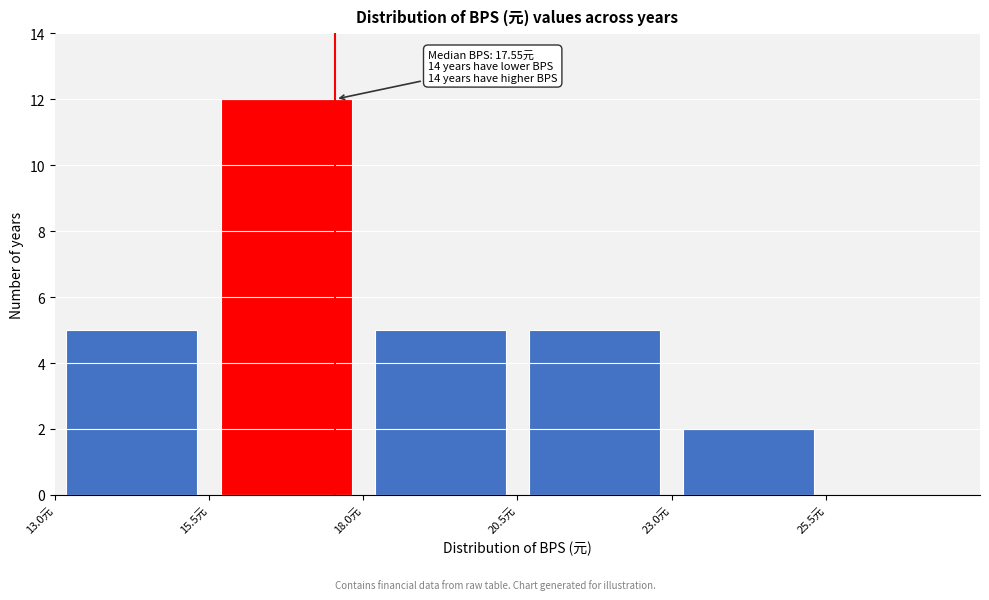

Which range on the x-axis has the tallest bar?

15.5 to 18.0